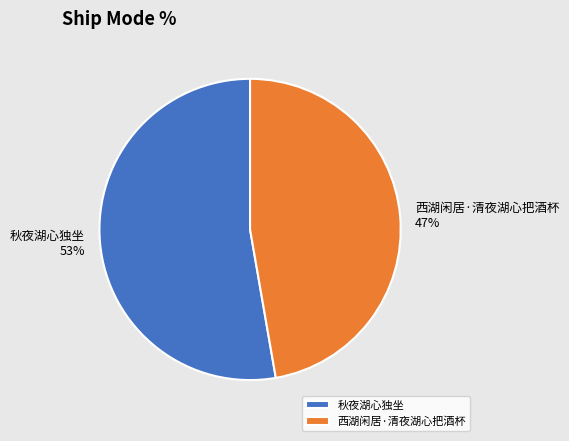

To the nearest percent, what is the combined percentage of 西湖闲居·清夜湖心把酒杯 and 秋夜湖心独坐?

100%